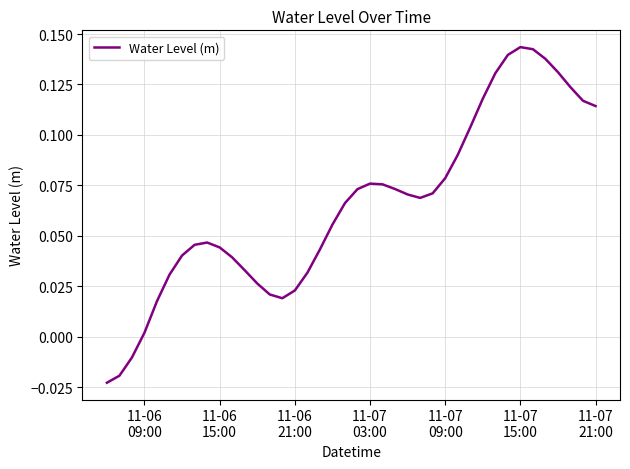

How many lines are shown in the chart?

1